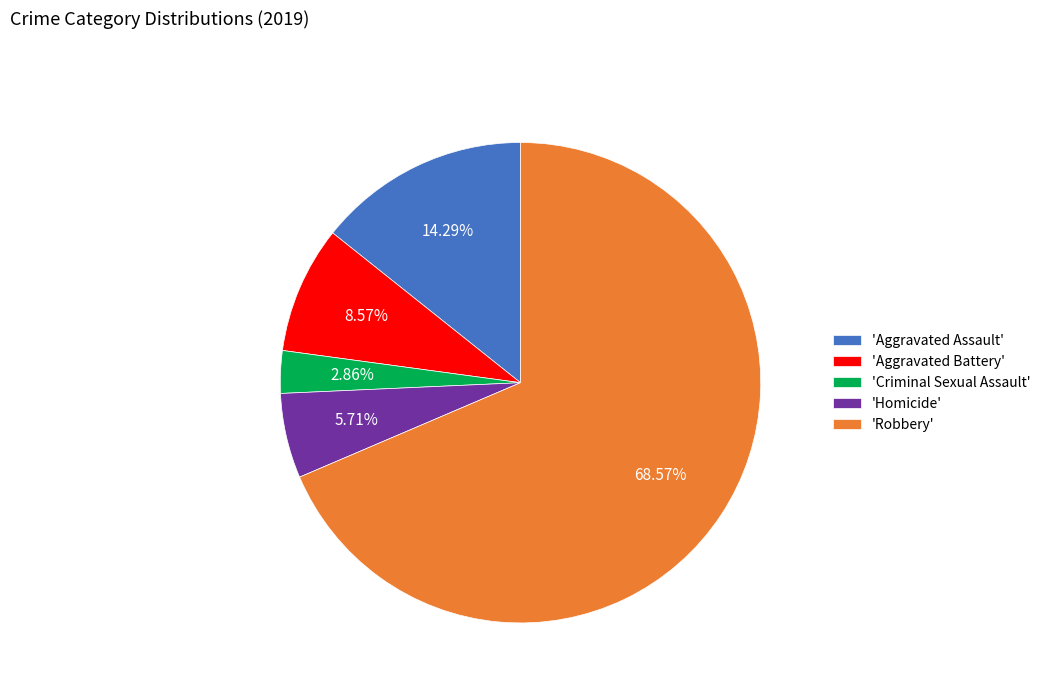

What is the largest slice in the pie chart?

'Robbery'